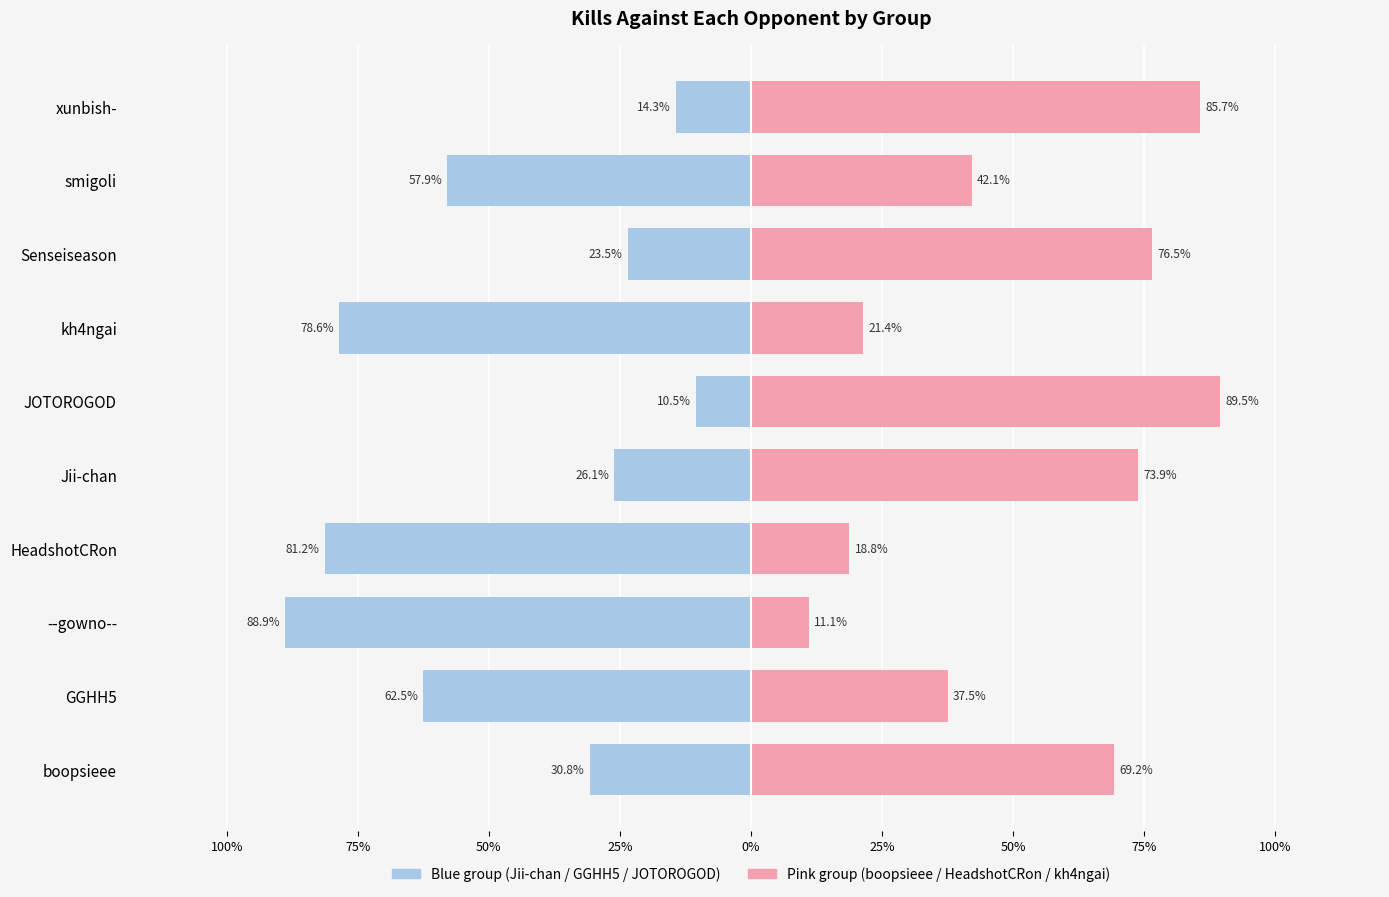

What is the difference between the maximum and minimum values in the Blue group (Jii-chan / GGHH5 / JOTOROGOD) series?

78.4